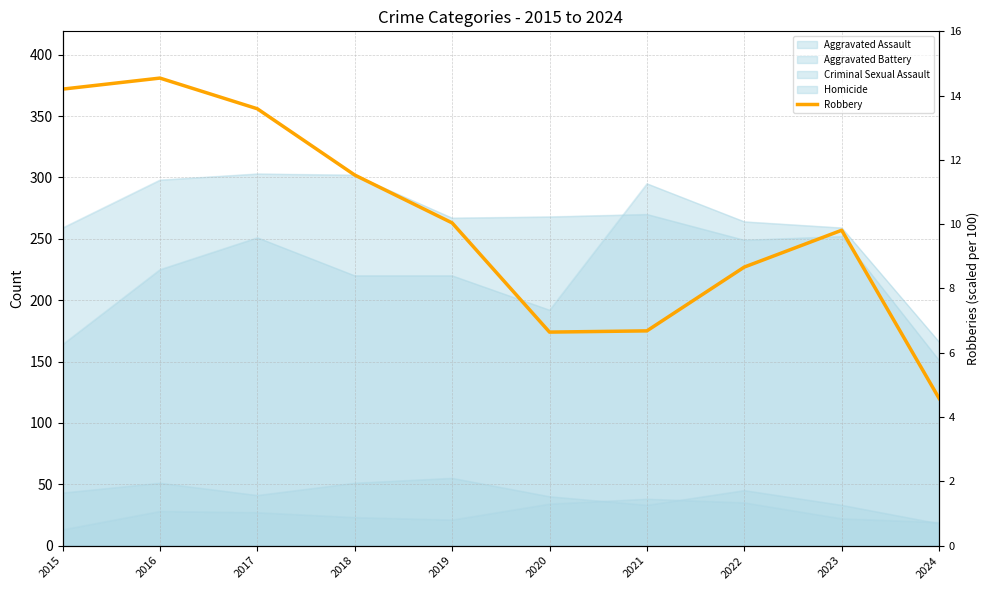

Where does the data first go above 263?

2015